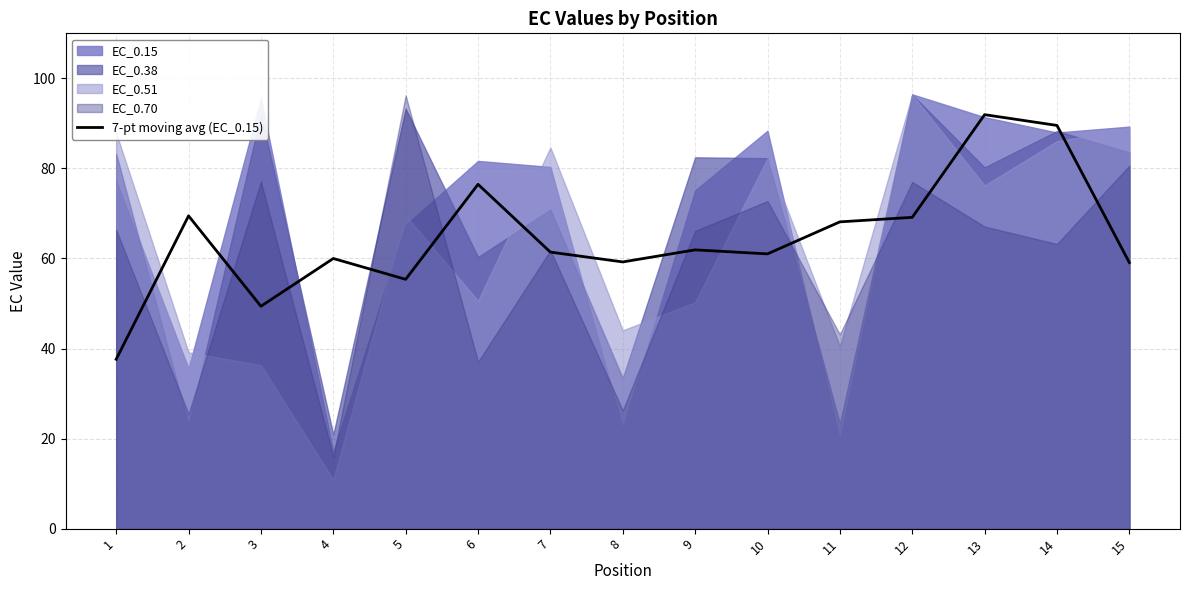

At which label is the value closest to 64?

9